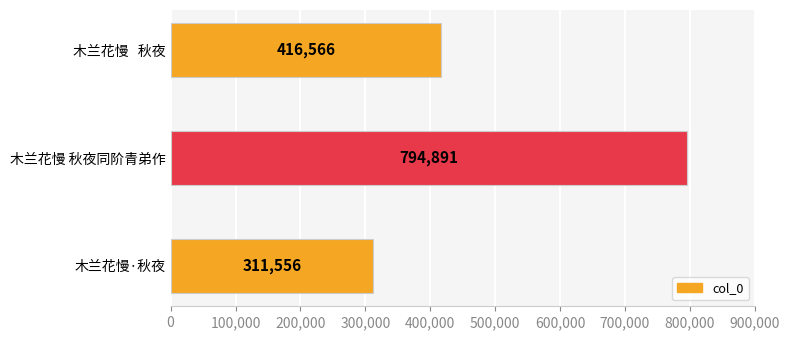

What is the maximum value shown in the chart?

794891